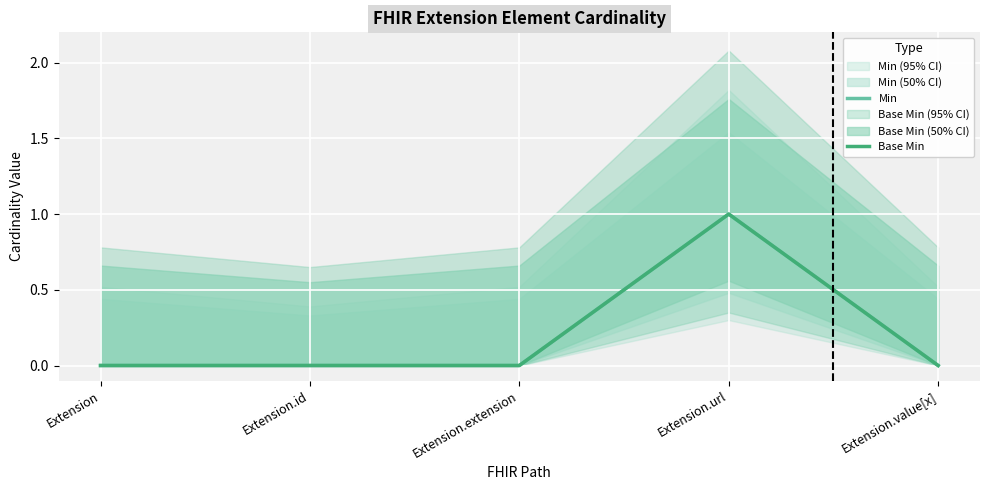

How many positive values does the Min series have?

1